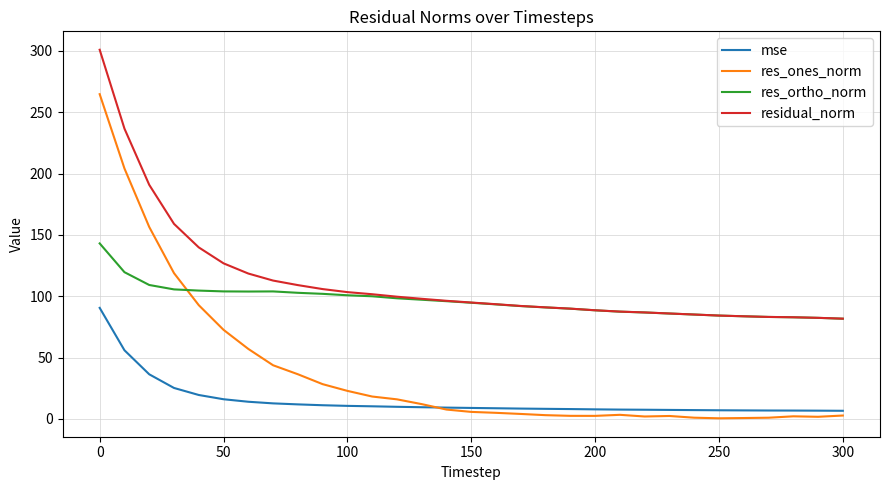

List the series in order of their overall mean, lowest first.

mse, res_ones_norm, res_ortho_norm, residual_norm